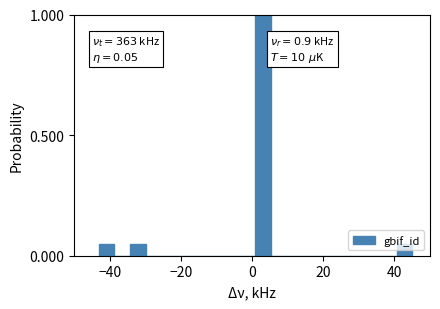

Around what value on the x-axis is the tallest bar? Give the approximate position of its centre, as read against the axis.

4